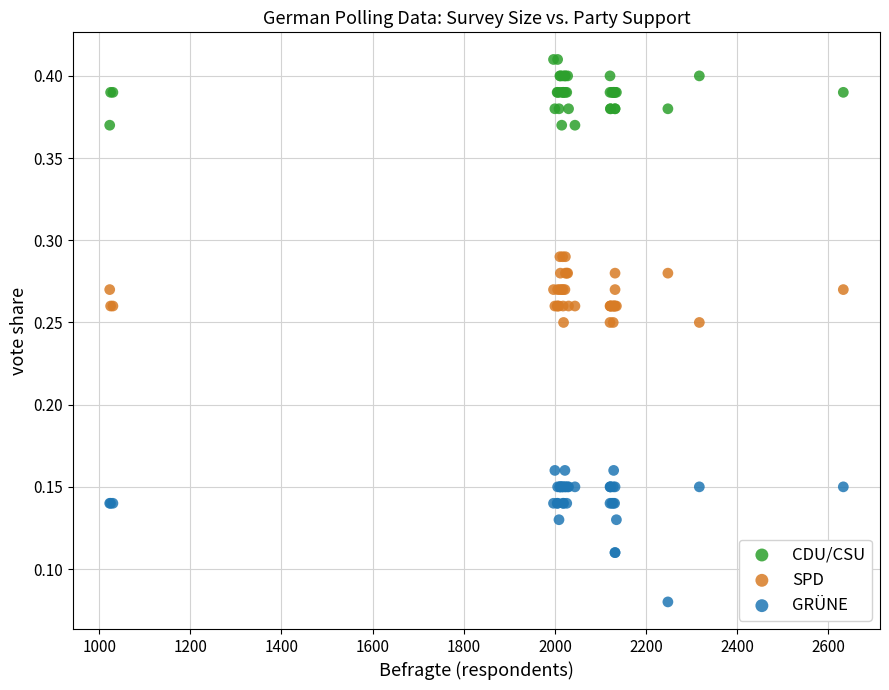

What are all the series names shown in the legend?

CDU/CSU, SPD, GRÜNE